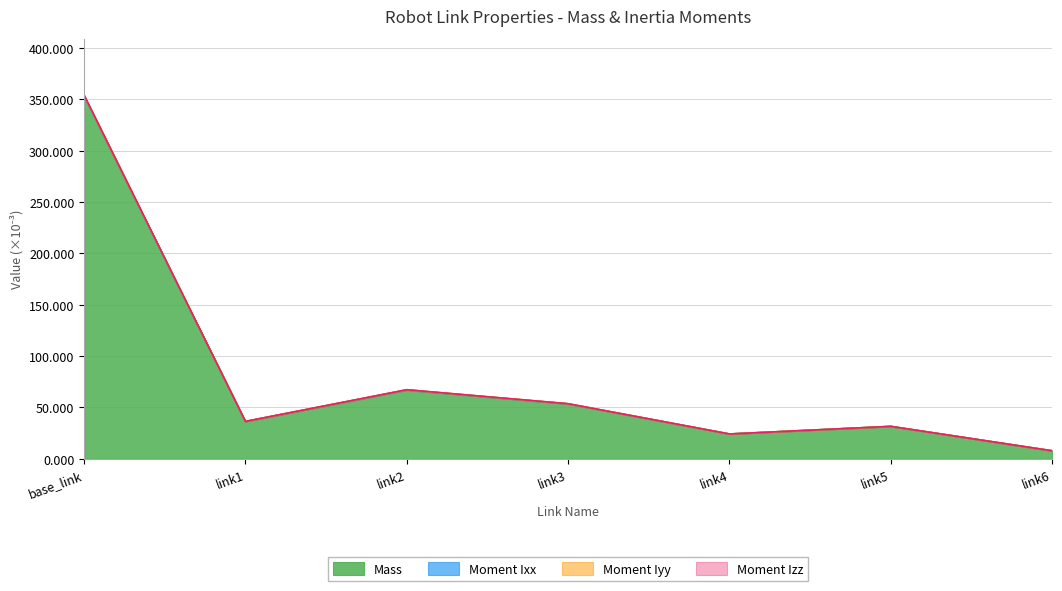

What is the total value across all series at link2?

67.2